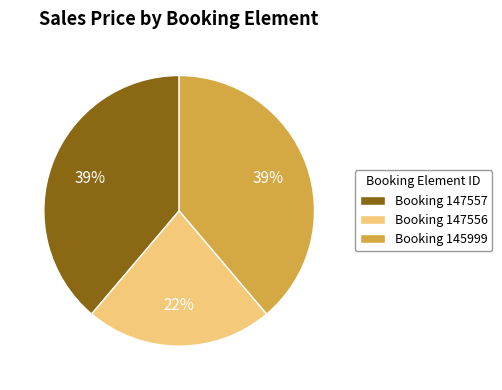

Which slice is the smallest?

Booking 147556